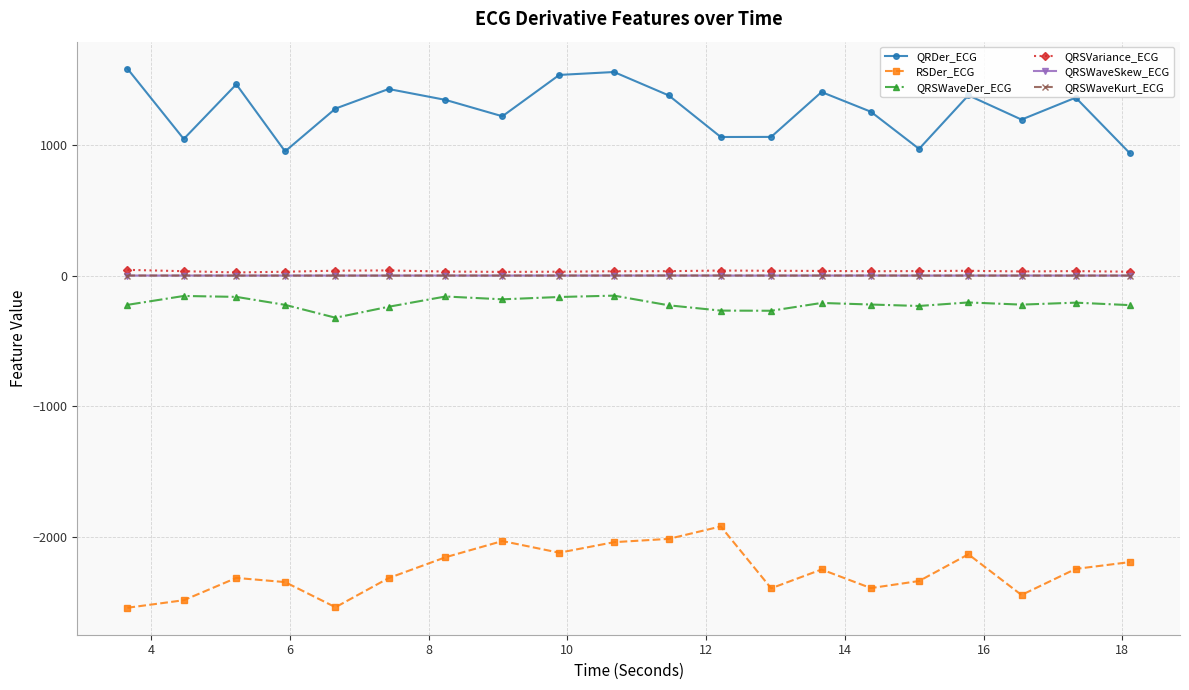

What is the value of the QRSWaveDer_ECG point at the 19th from the left?

-207.1